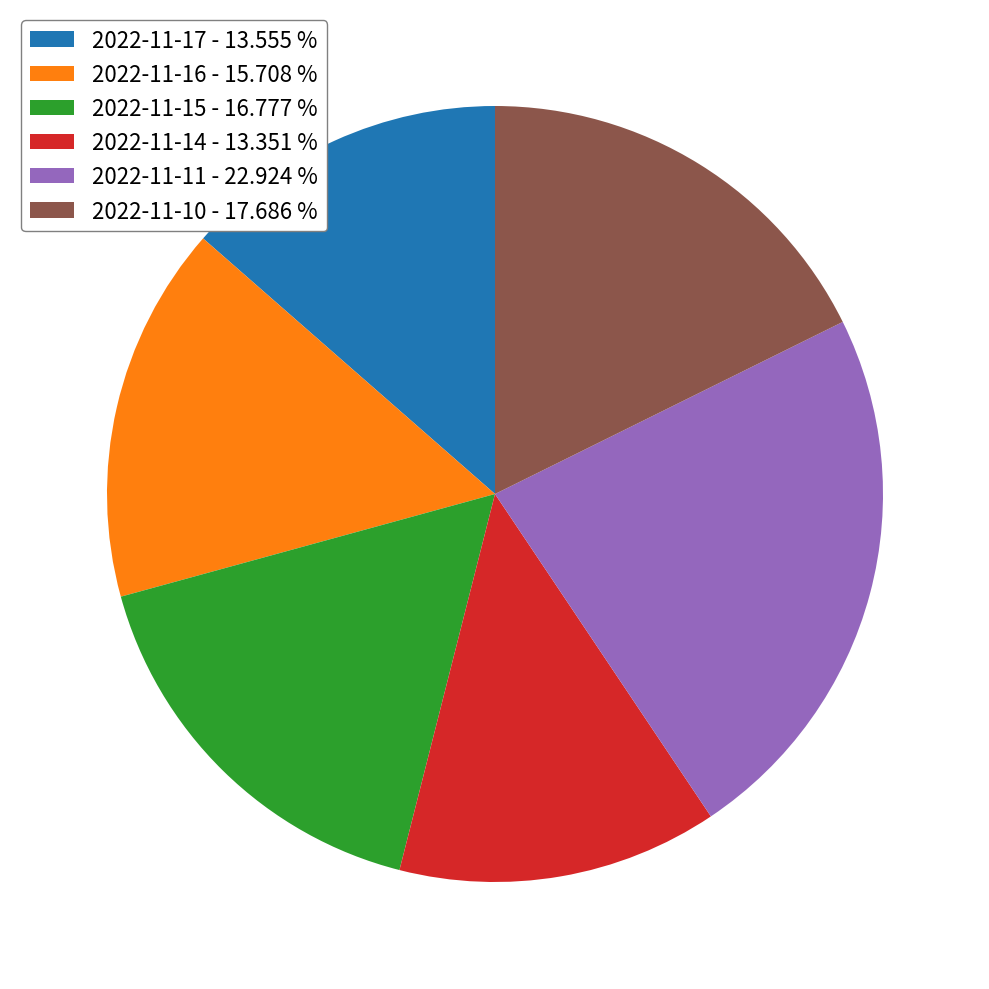

Do 2022-11-17 - 13.555 % and 2022-11-14 - 13.351 % together represent more than half of the pie?

No